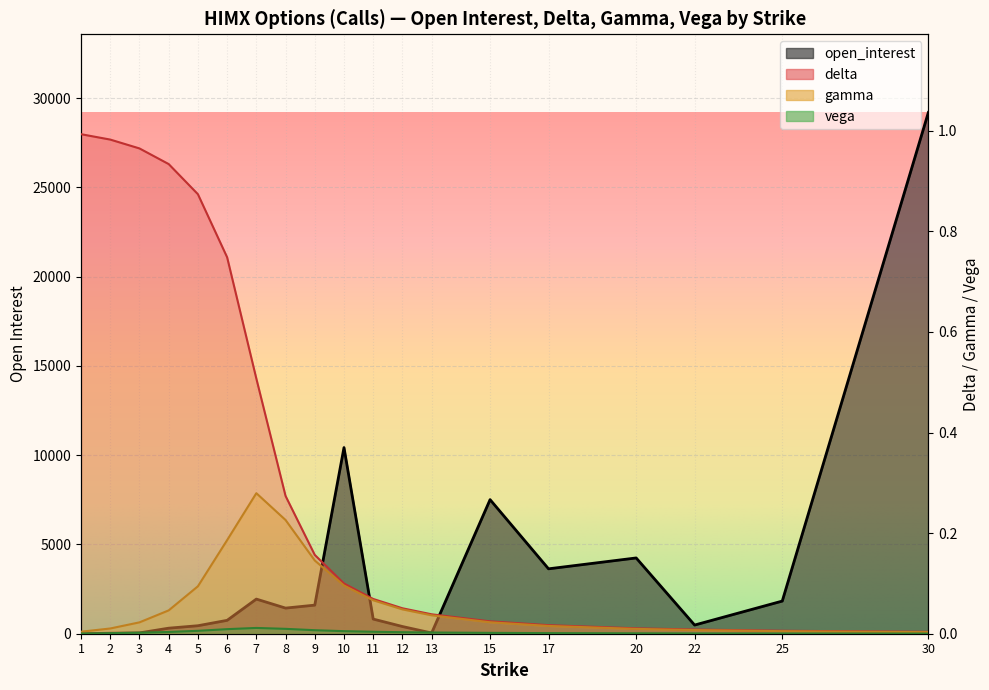

True or false: vega has a value of 0.0 at 5.

True